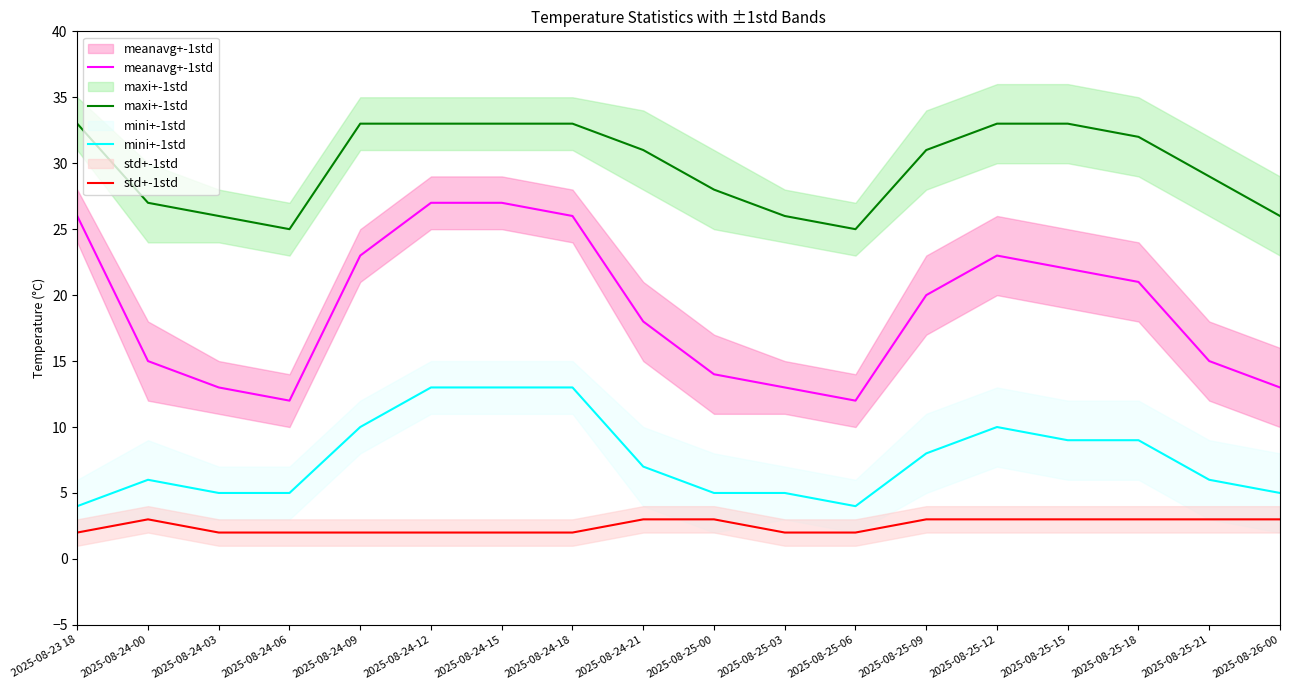

Is the value of std+-1std at 2025-08-24-03 greater than the value of maxi+-1std at 2025-08-25-15?

No